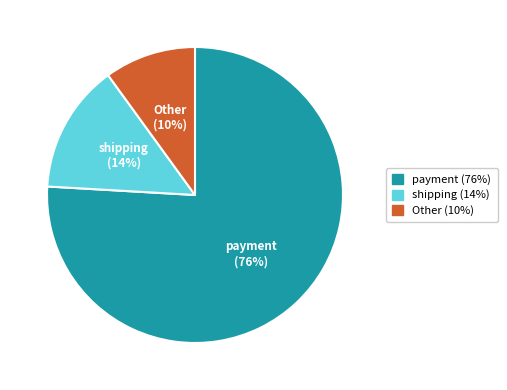

Does any single category account for the majority?

Yes